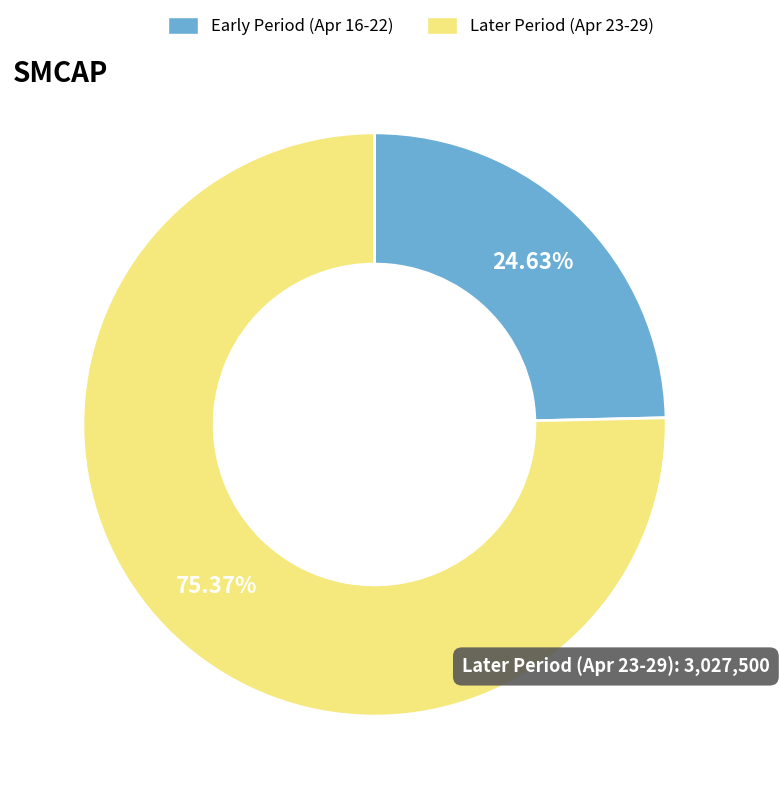

How many slices are in this pie chart?

2